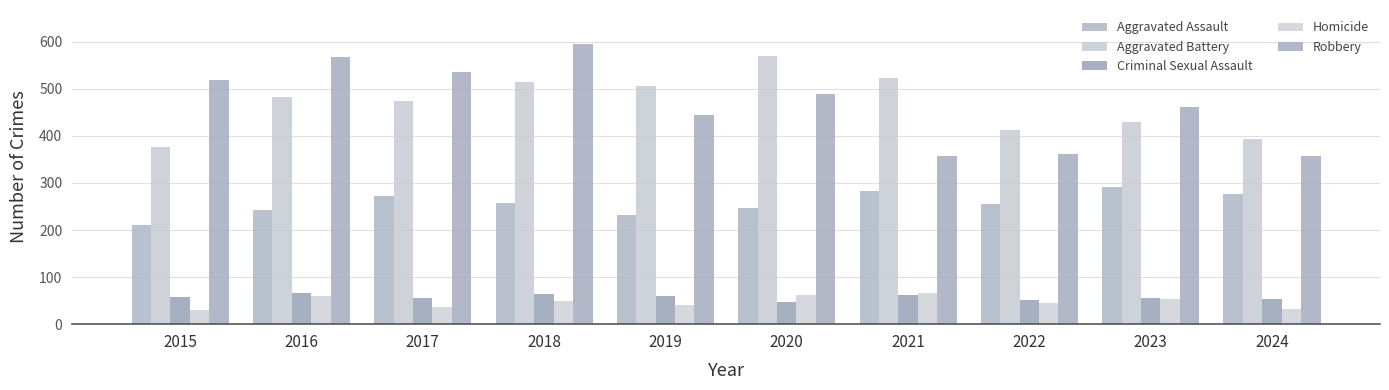

Which category has the highest value across all series?

2018